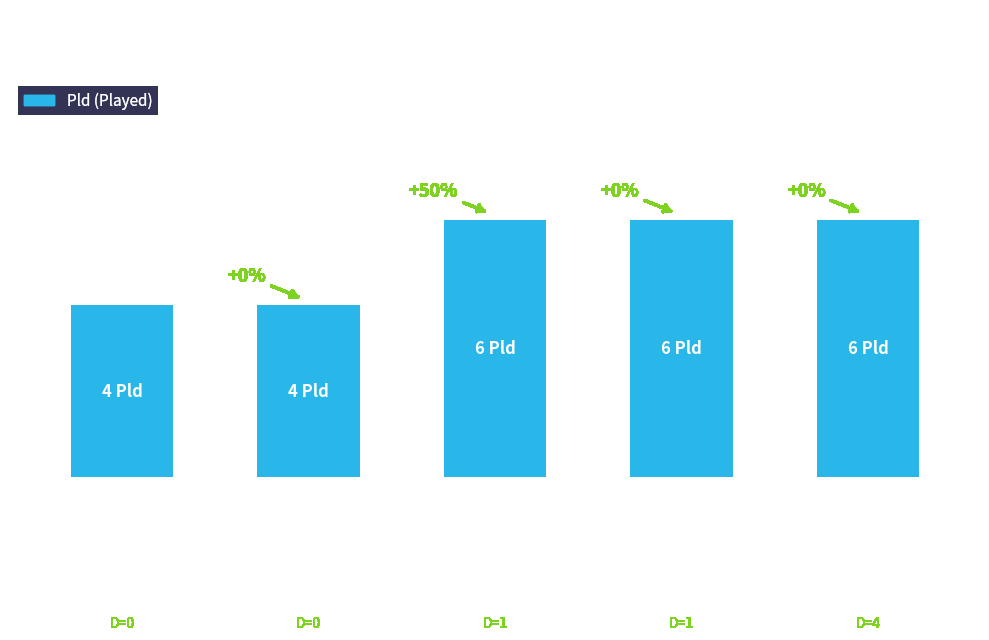

What is the value of the 2nd bar from the left?

4